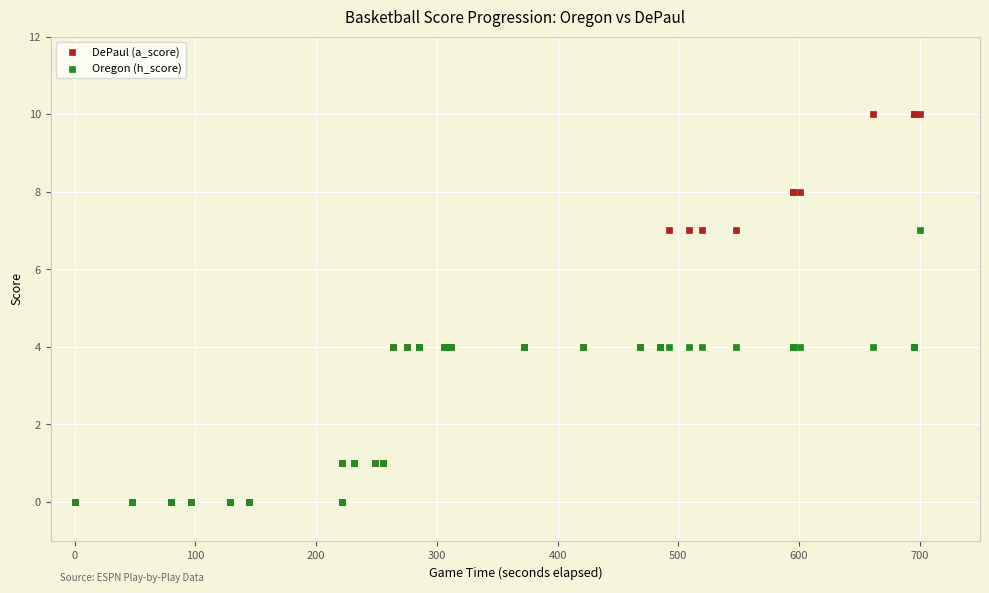

Which series has the widest spread of Y values?

DePaul (a_score)